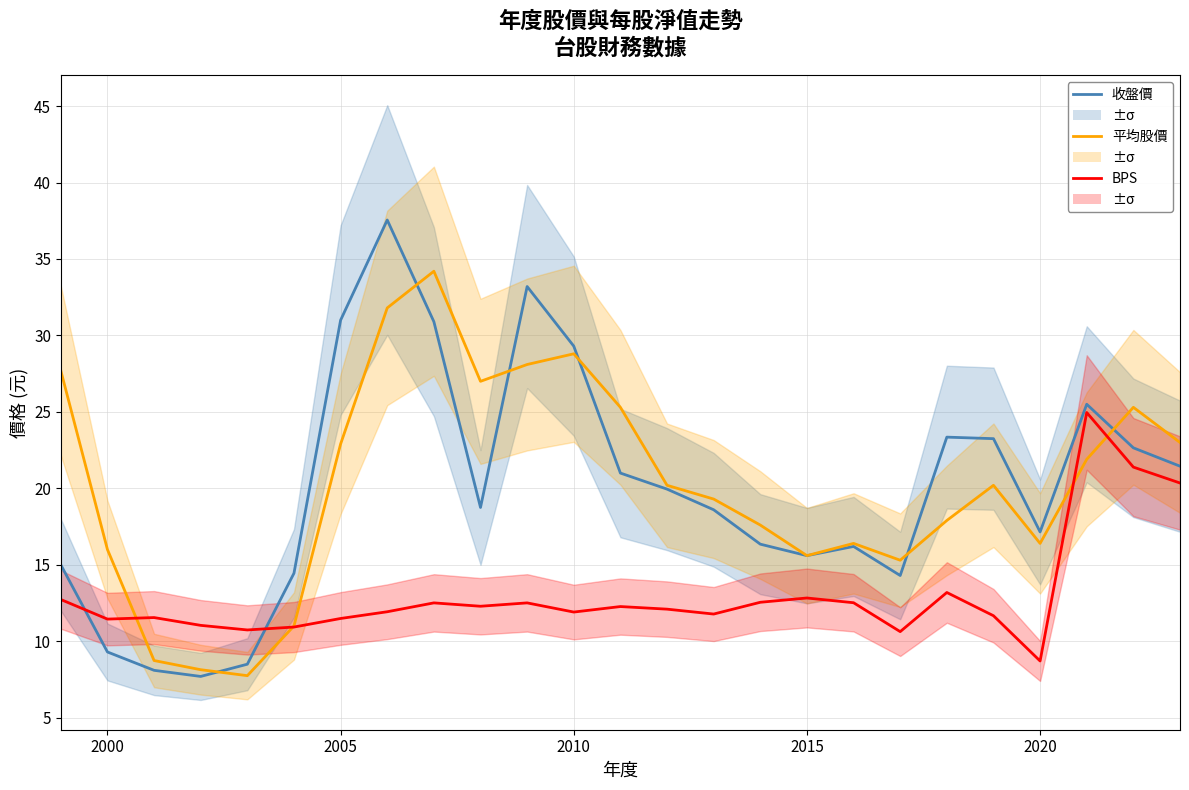

Between 2015 and 16, which is larger?

16